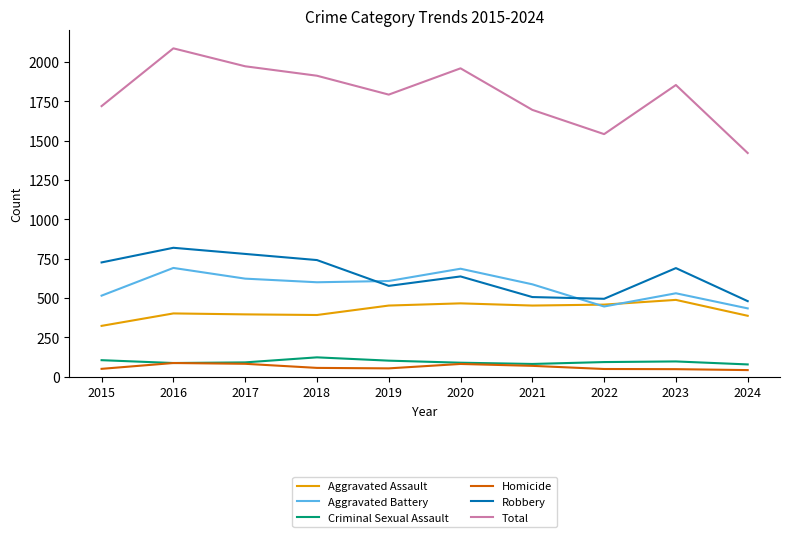

What is the difference between the highest and lowest values at 2020?

1878